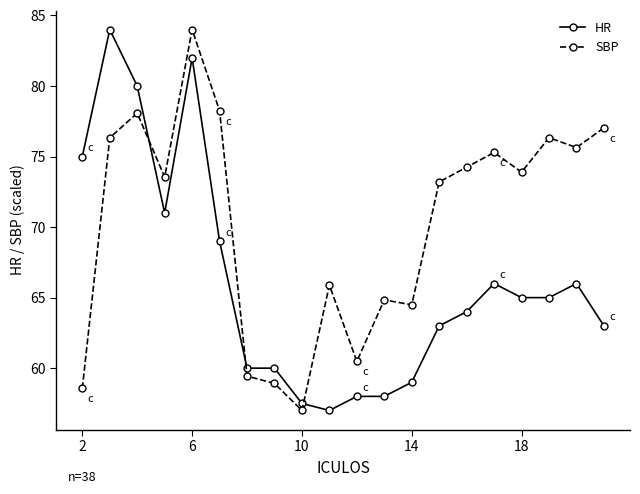

What is the difference between the second highest and minimum values in the SBP series?

21.3